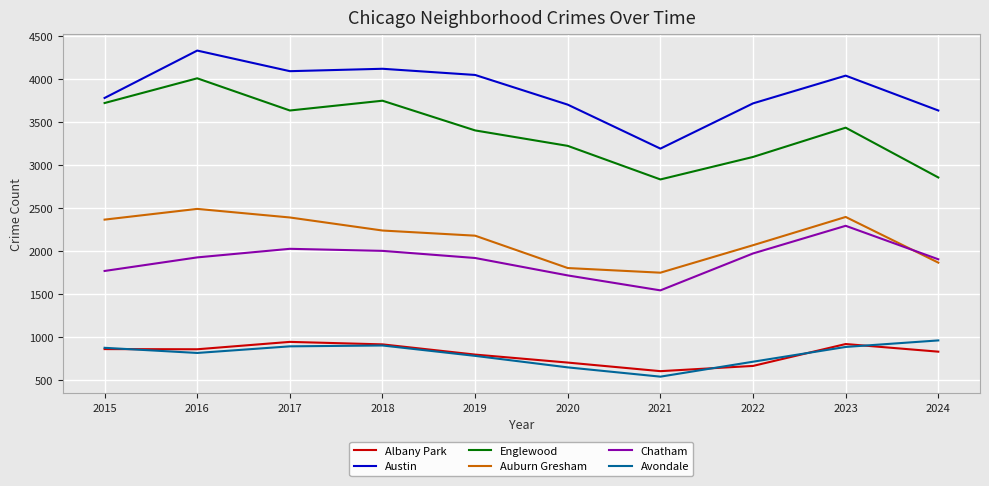

The value of Chatham at 2018 is 3077. True or false?

False